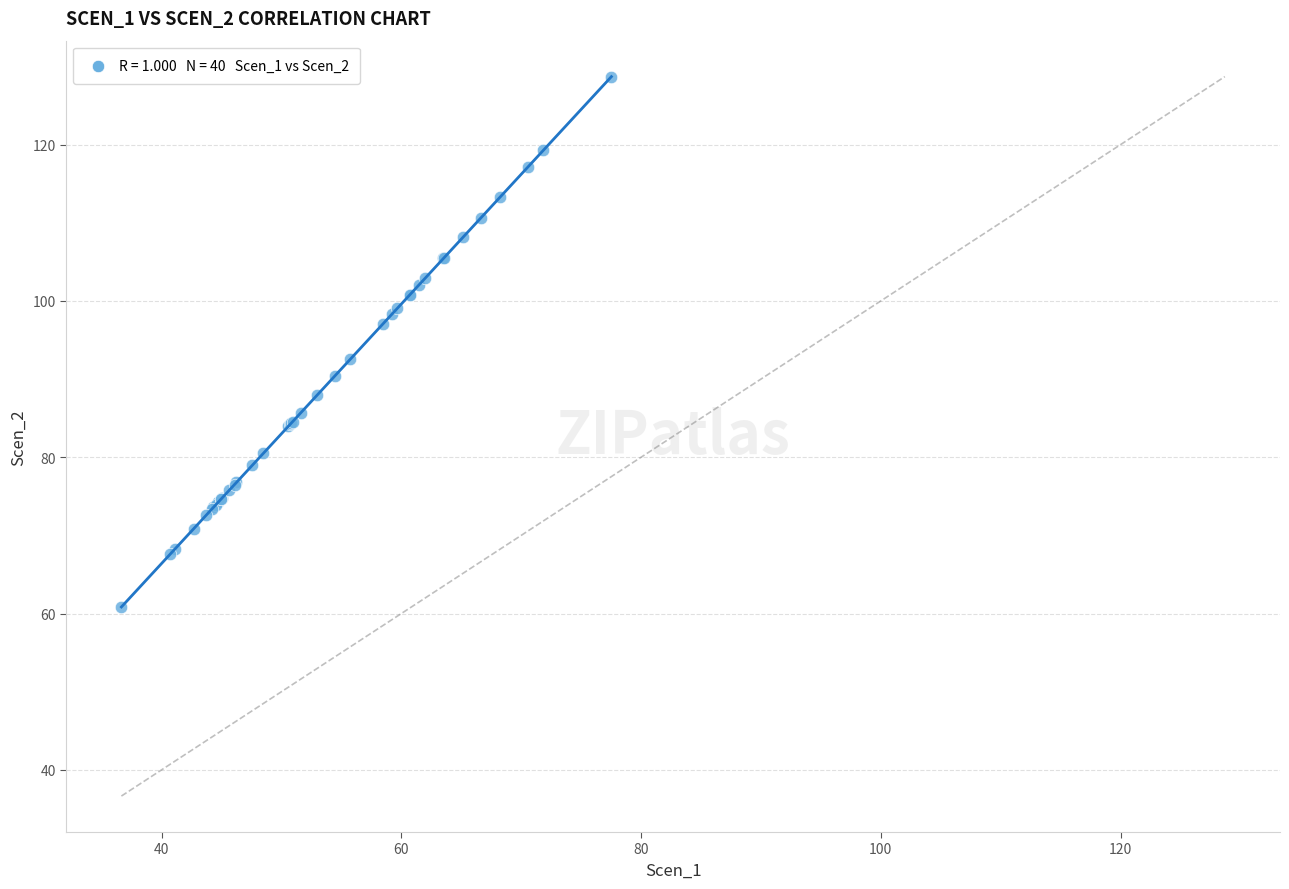

What Y value in the scatter plot is closest to 94?

92.6